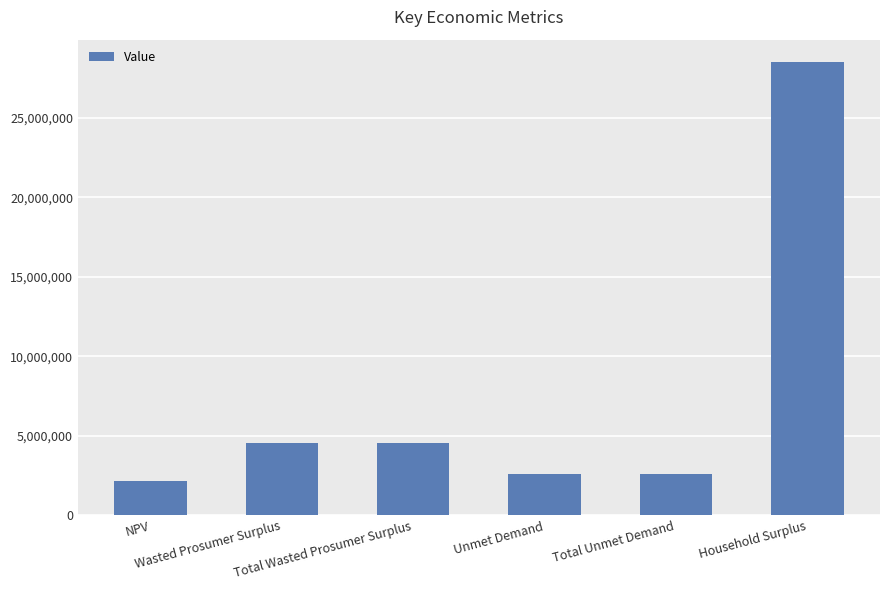

The value at Total Unmet Demand is 2596152.8. True or false?

True